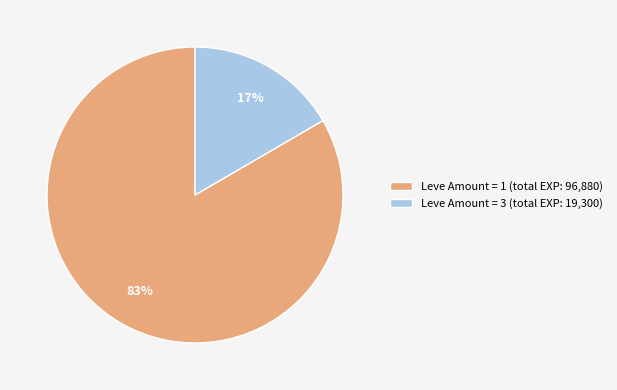

Which slice is the largest?

Leve Amount = 1 (total EXP: 96,880)